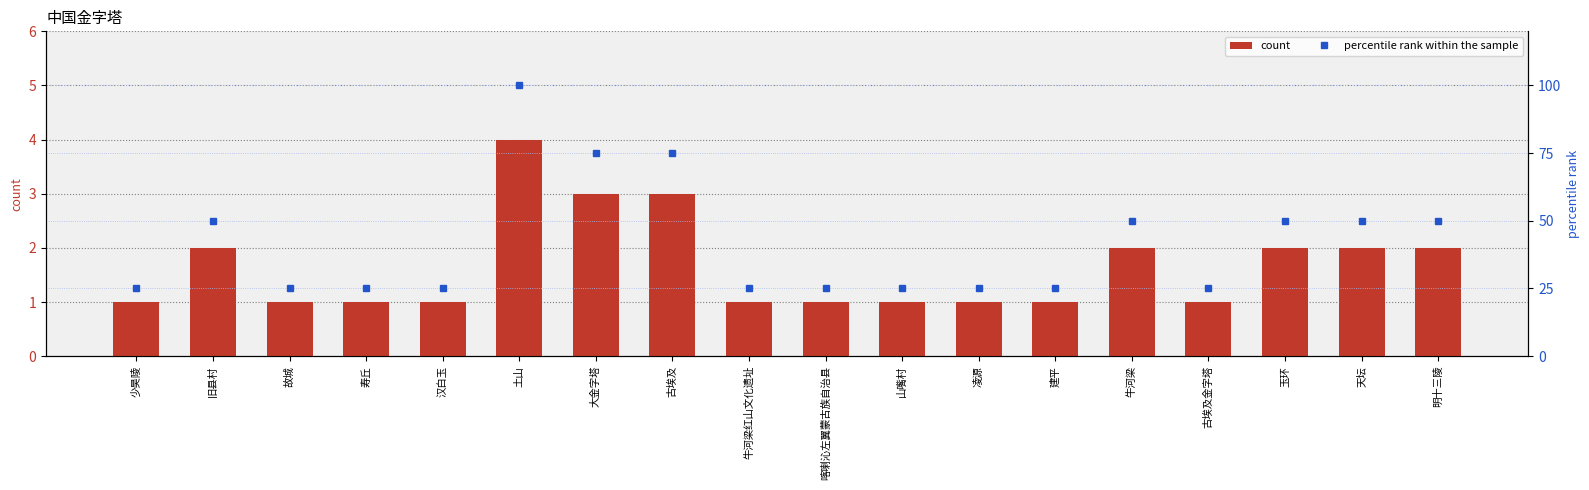

What is the difference between the maximum and minimum values in the count series?

3